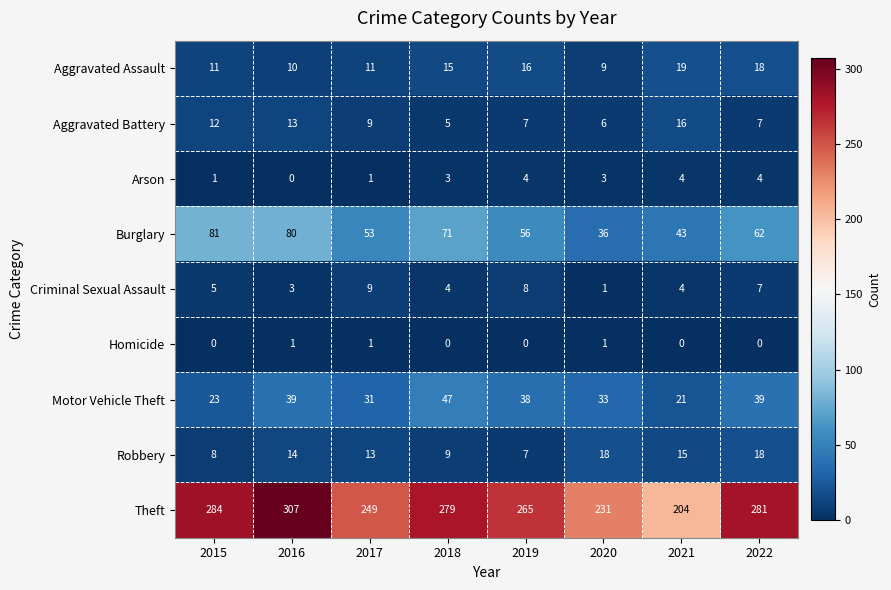

At 2015, list the series in order from largest to smallest.

Theft, Burglary, Motor Vehicle Theft, Aggravated Battery, Aggravated Assault, Robbery, Criminal Sexual Assault, Arson, Homicide